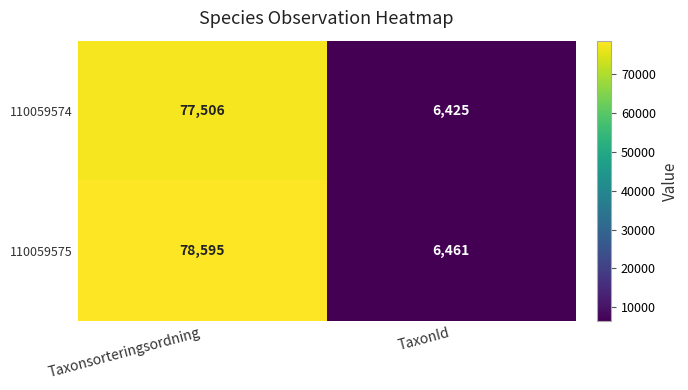

What is the approximate value of 110059575 at Taxonsorteringsordning, to the nearest 10?

78600